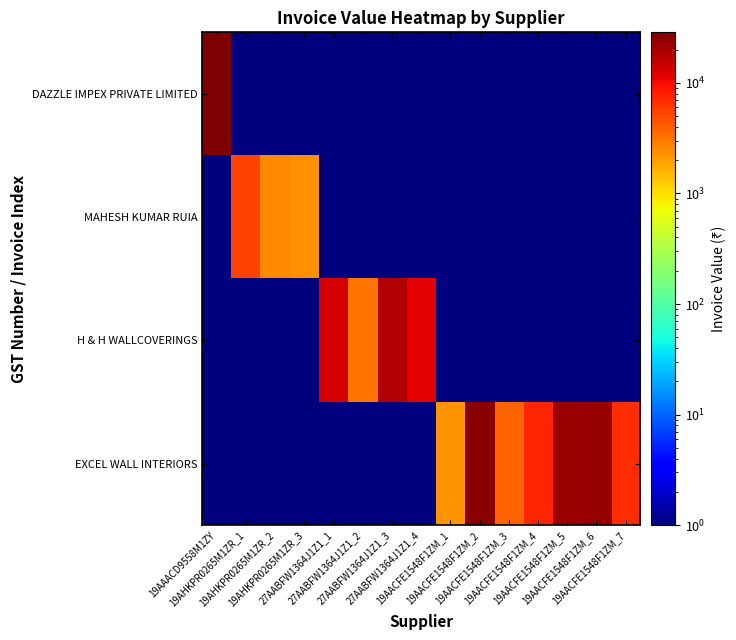

At how many categories does at least one series exceed 16587?

5